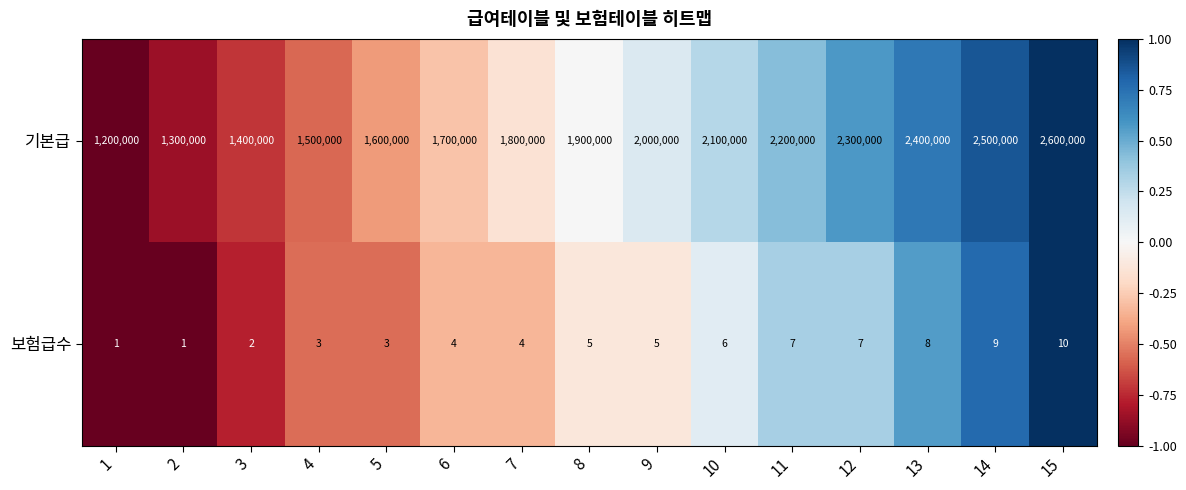

What is the maximum value shown in the chart?

2600000